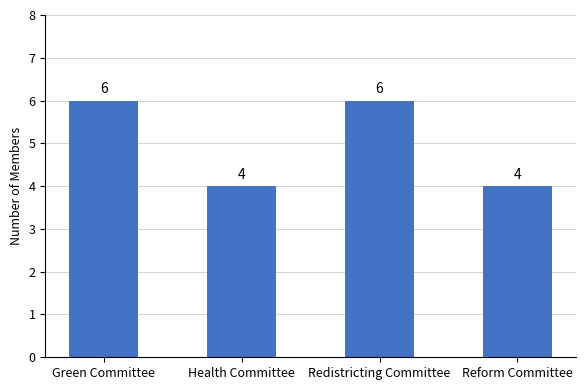

Count the values in the range 4 to 6.

4